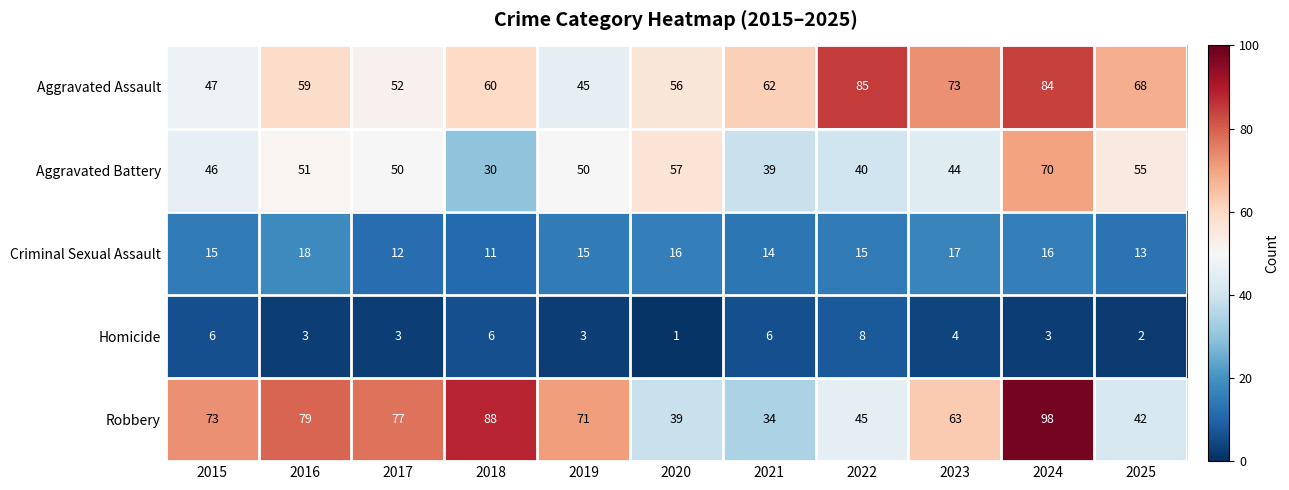

Rank the series at 2019 from highest to lowest value.

Robbery, Aggravated Battery, Aggravated Assault, Criminal Sexual Assault, Homicide